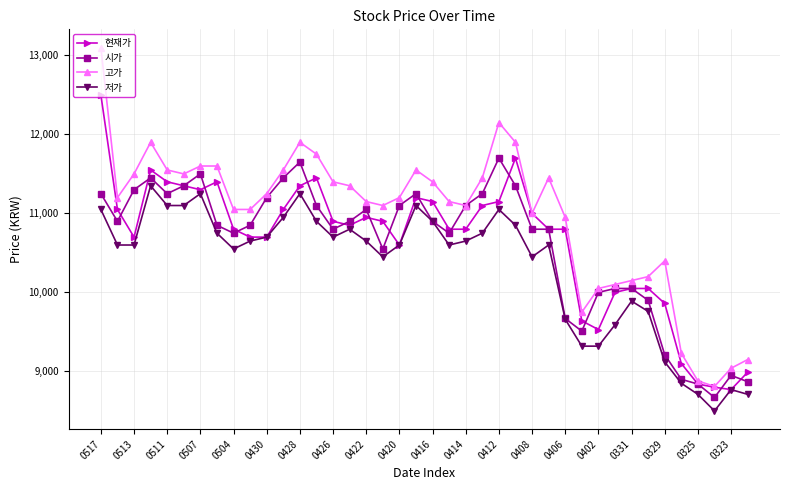

True or false: 고가 has more than 2 interior local peaks.

True